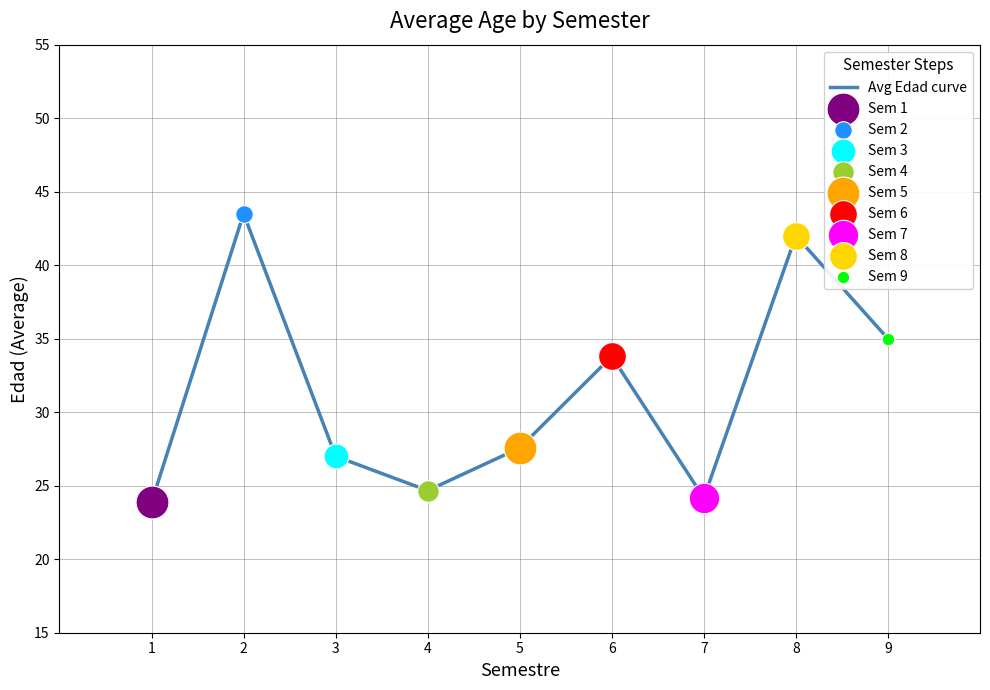

What is the change in value from 6 to 8?

+8.2